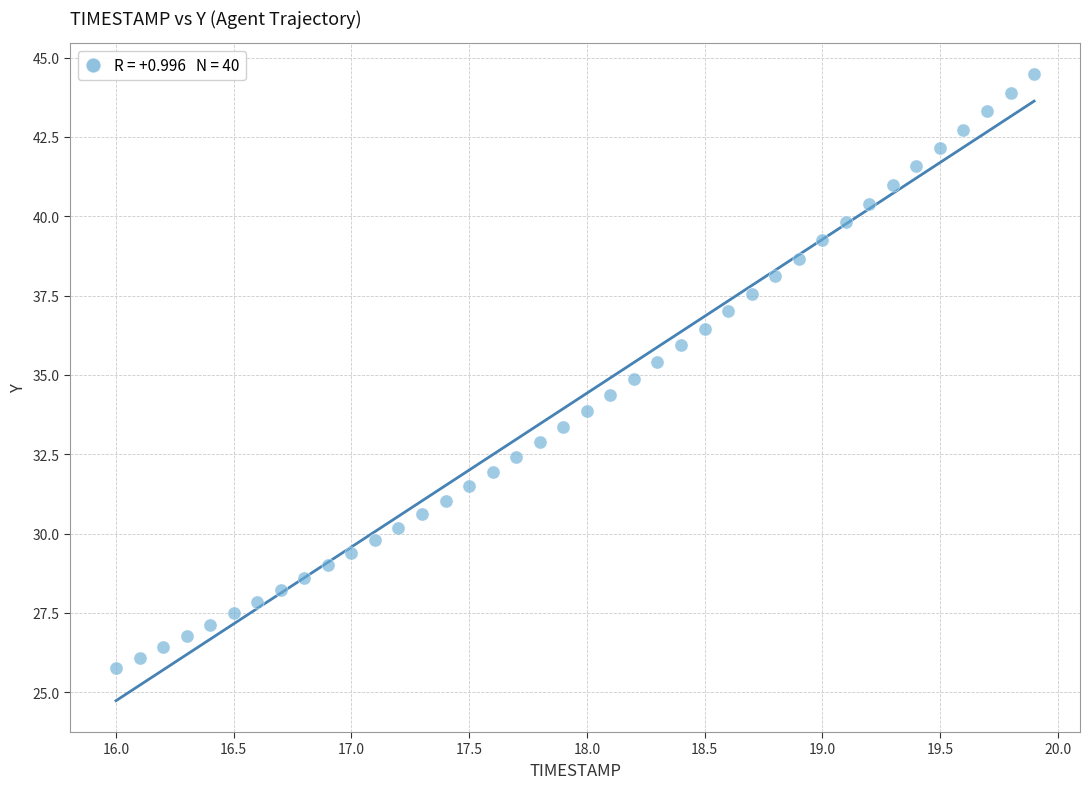

What is the range of X values (max minus min)?

3.9